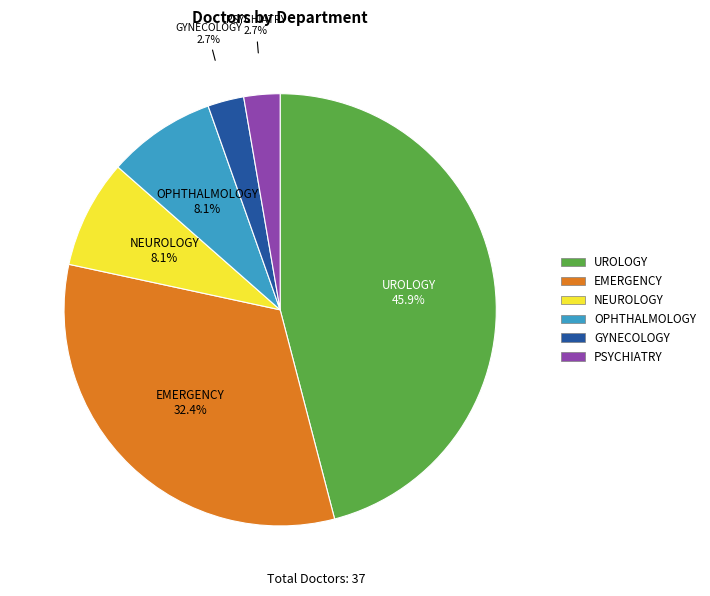

Is it true that UROLOGY is 46% of the pie?

True